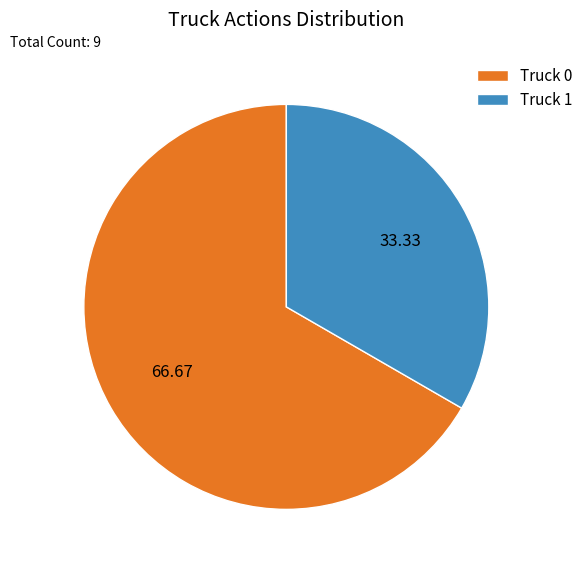

What is the ratio of the value at Truck 1 to the value at Truck 0?

0.5